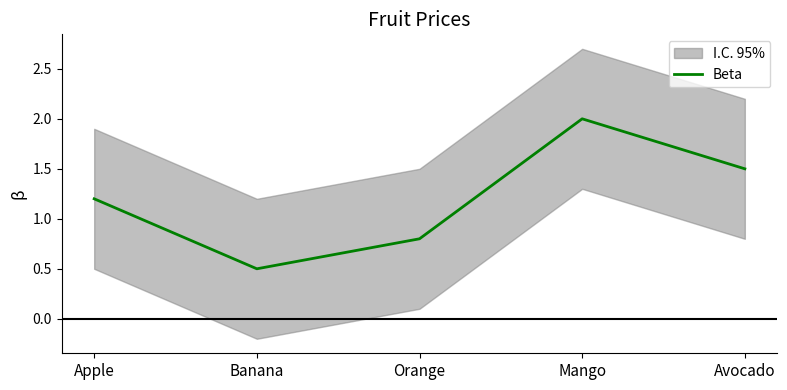

What position from the left is Mango?

4